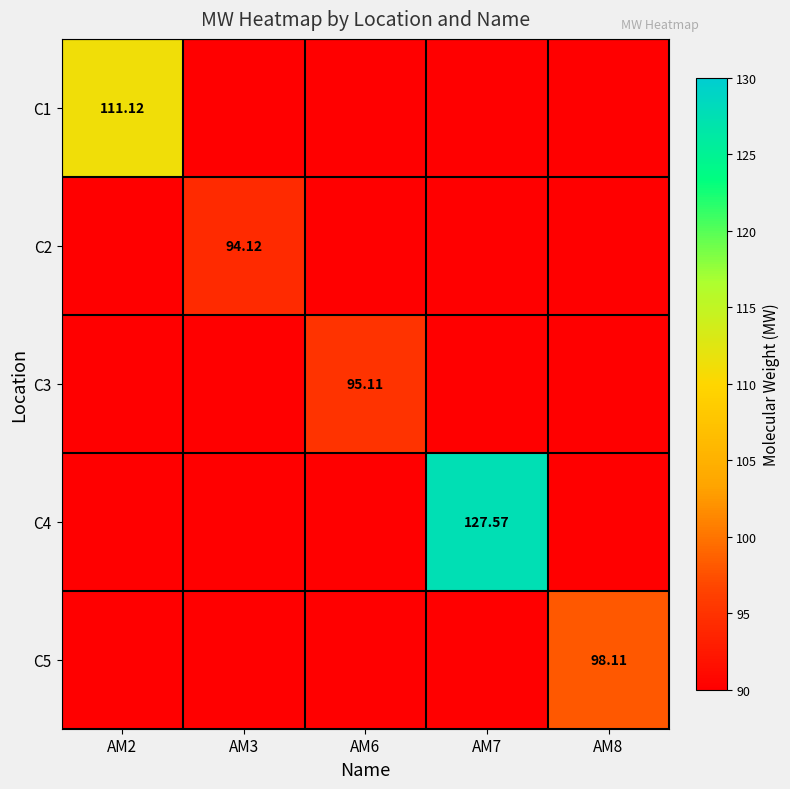

At AM7, list the series in order from largest to smallest.

C1, C2, C3, C4, C5